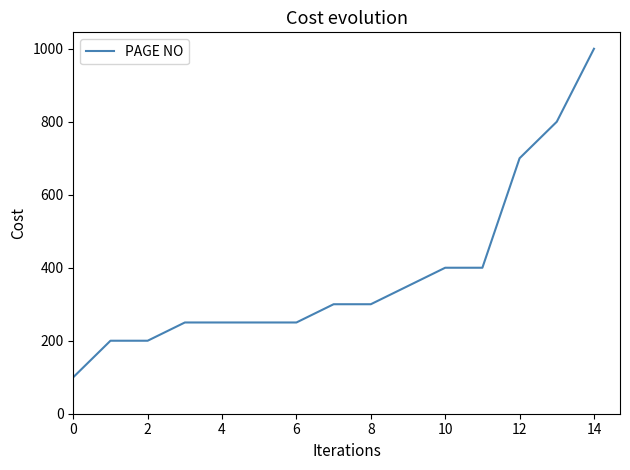

What is the difference between the maximum and minimum values?

900